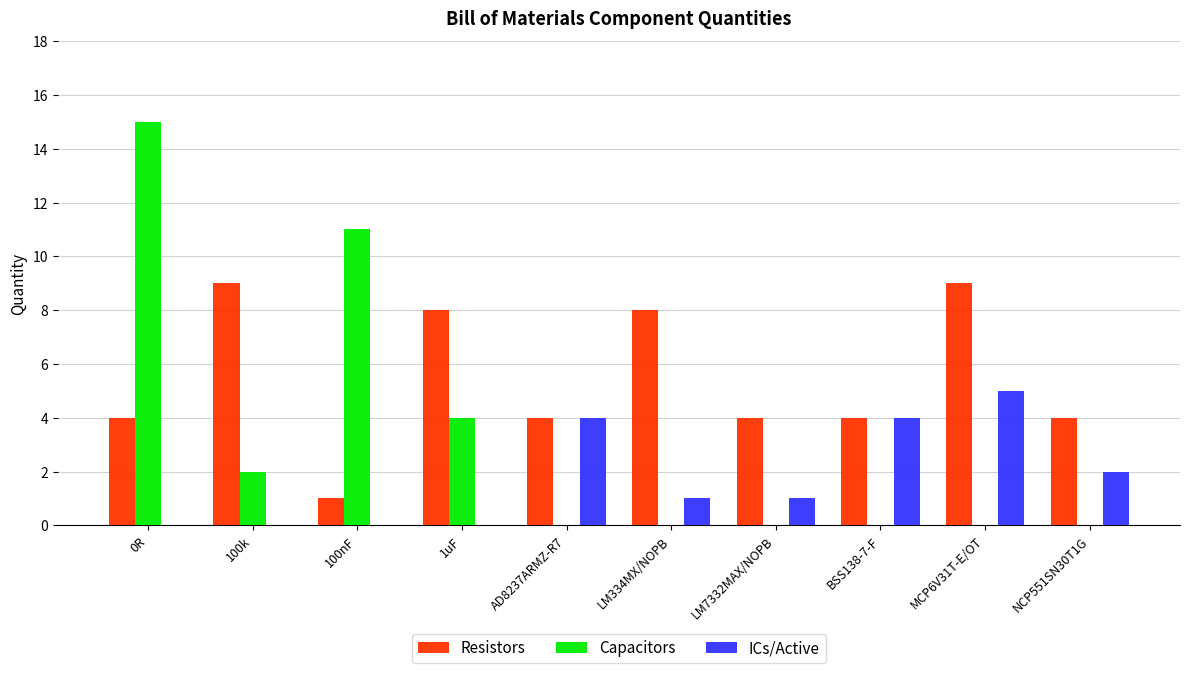

The Resistors series shows 4 at BSS138-7-F. True or false?

True